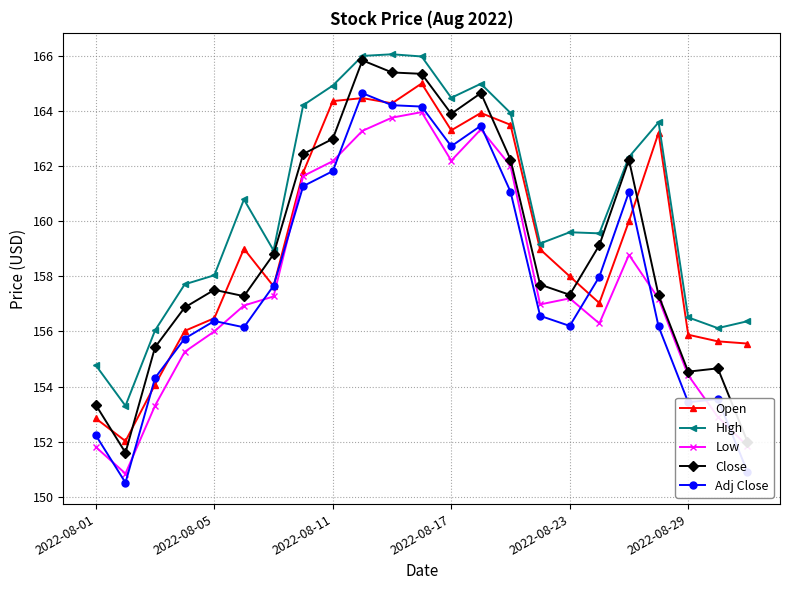

True or false: Low has more than 0 interior local peaks.

True